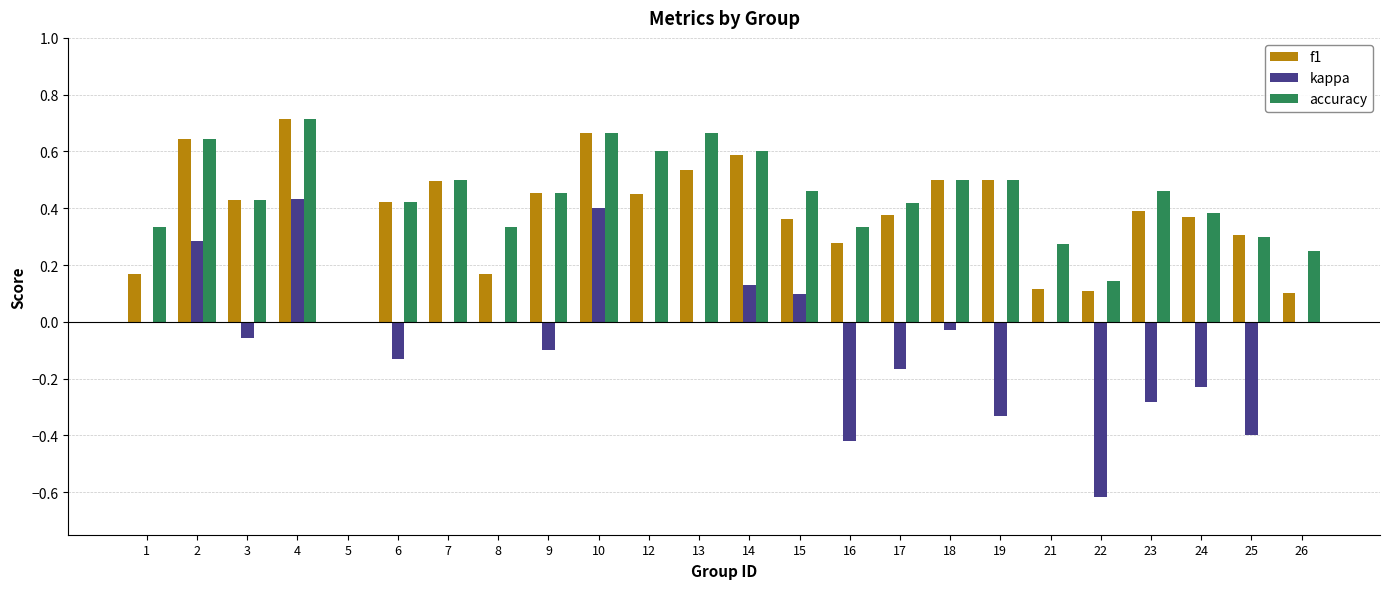

At which label does accuracy reach its peak?

4